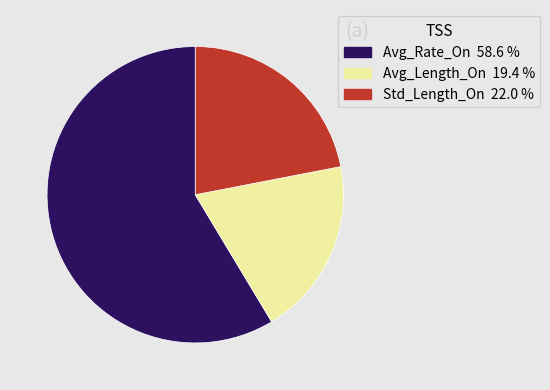

What is the ratio of the value at Avg_Rate_On to the value at Avg_Length_On?

3.0